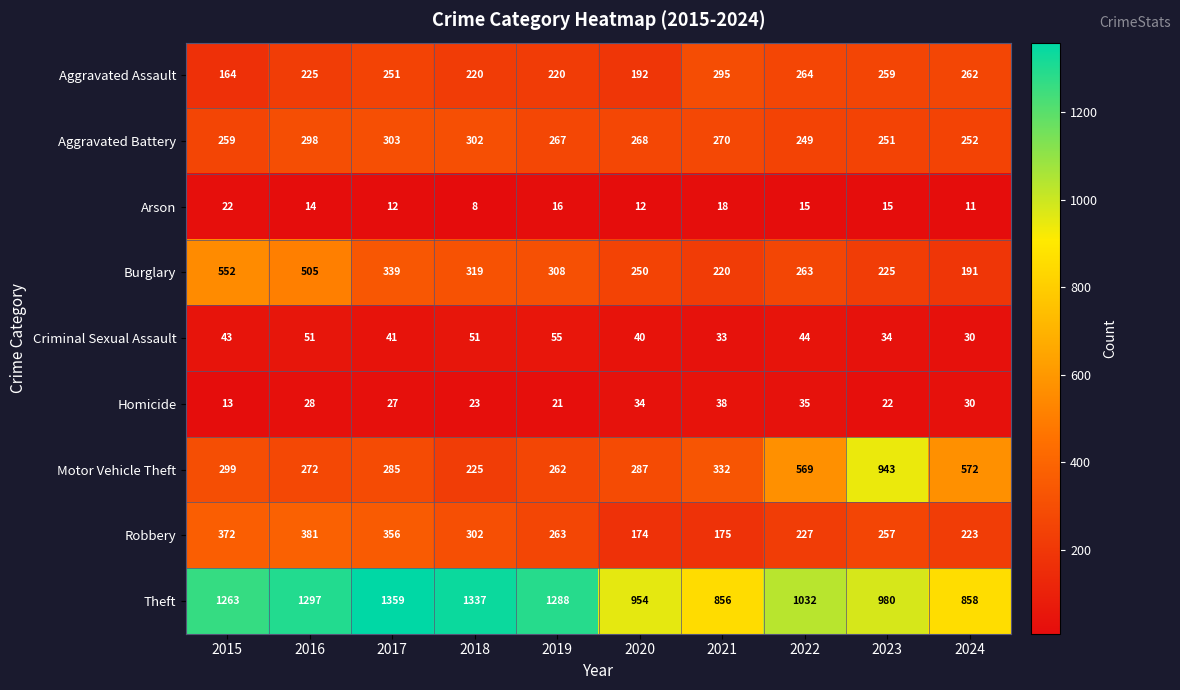

Read the Arson value at 2020, to the nearest 10.

10